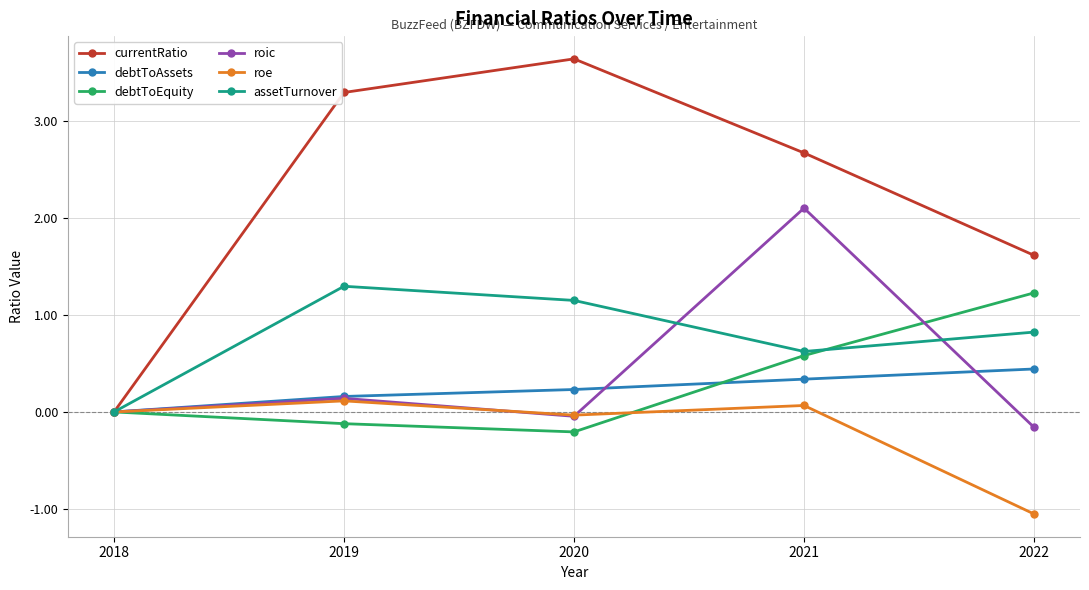

Rank the series at 2022 from highest to lowest value.

currentRatio, debtToEquity, assetTurnover, debtToAssets, roic, roe